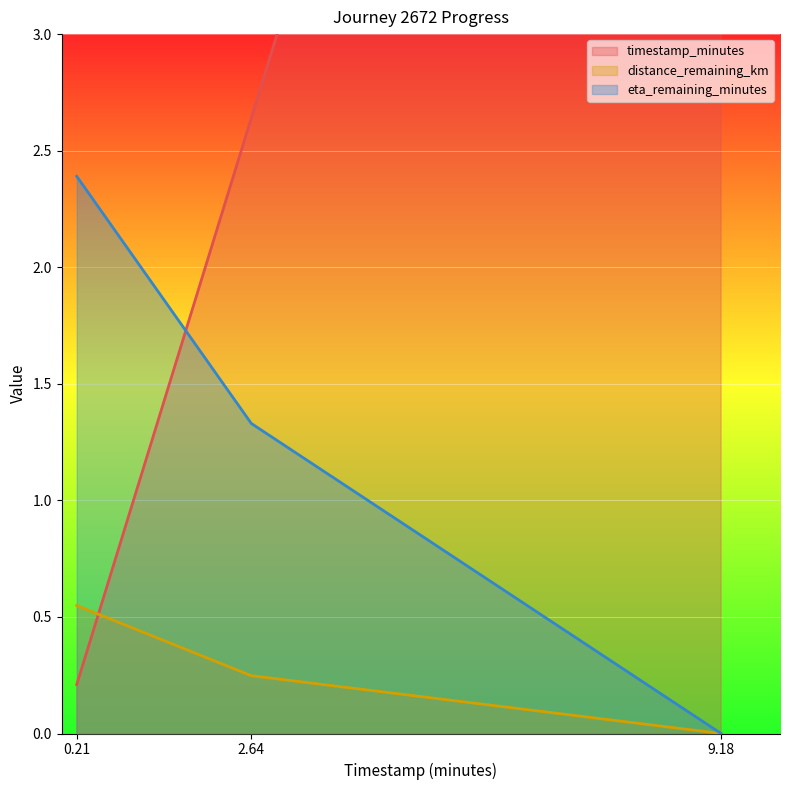

What is the difference between the highest and lowest values at 2.64?

2.4